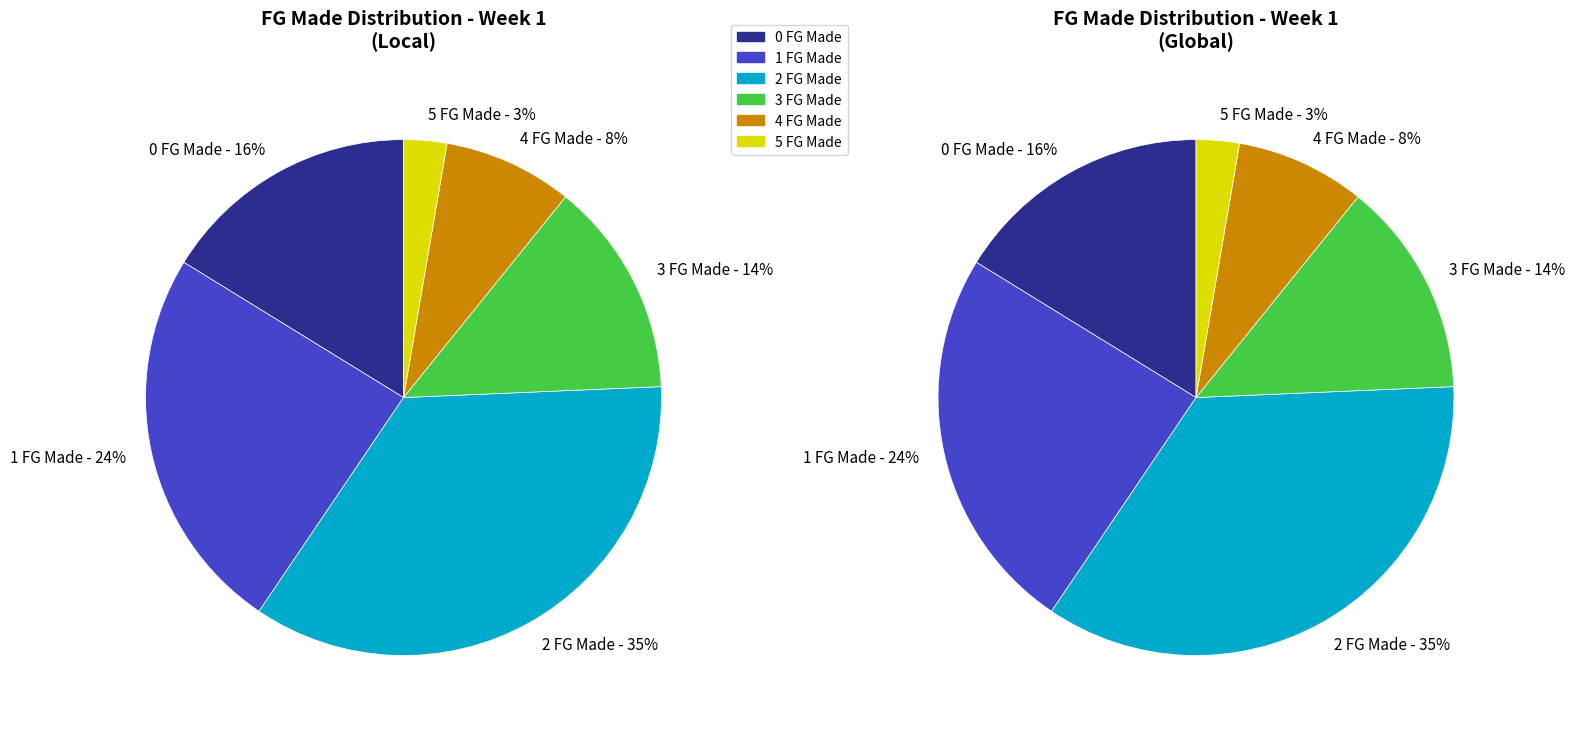

What is the smallest slice in the pie chart?

5